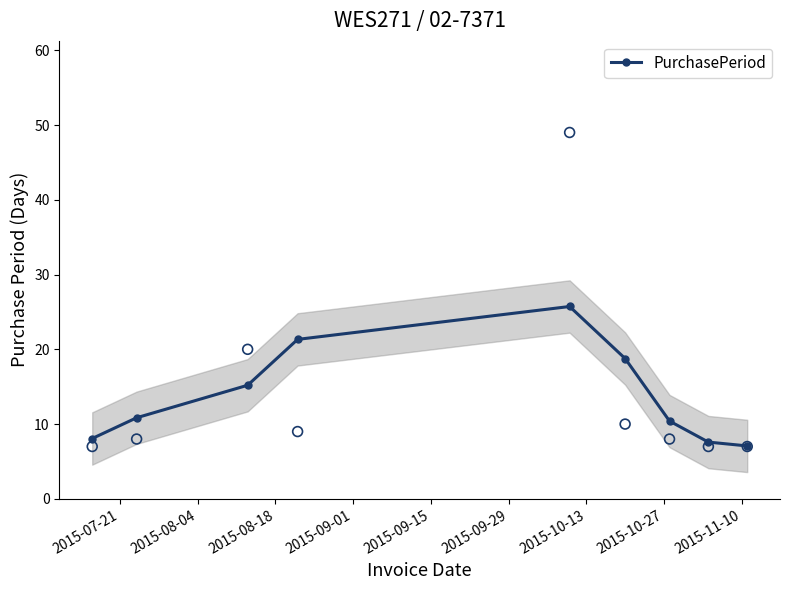

What is the value of the PurchasePeriod point at the 5th from the left?

25.7